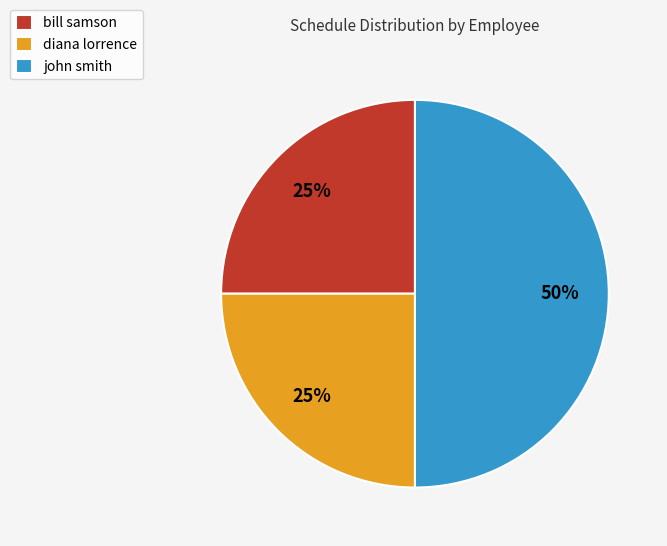

Approximately how many times larger is the value at diana lorrence compared to john smith?

0.5